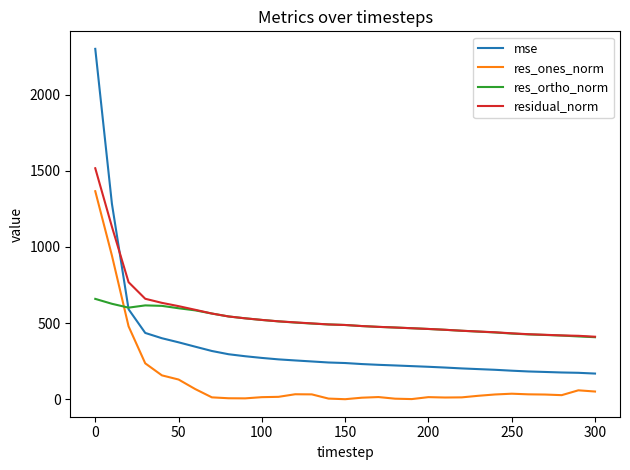

Rank the series by their maximum value, from highest to lowest.

mse, residual_norm, res_ones_norm, res_ortho_norm